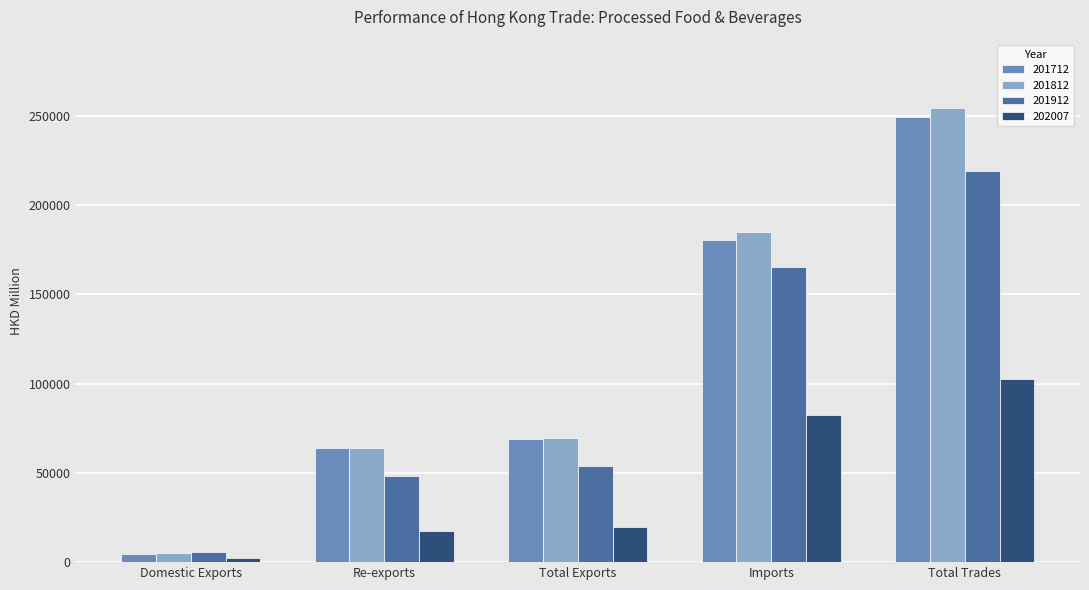

What is the value of the 202007 bar at the 1st from the left?

2325.5